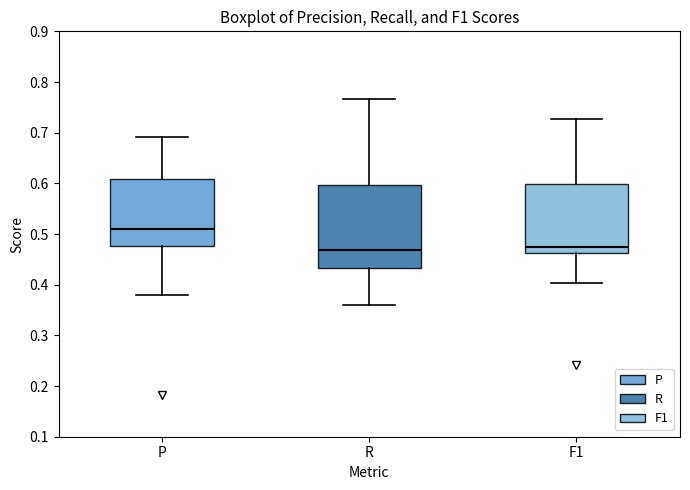

Reading left to right, transcribe this box plot: for each box, give where its median line is, the range the box spans, and where its two whiskers end, as read against the y-axis. The values are not printed on the chart, so give them approximately, as read against the axis.

P: median 0.51, box 0.48 to 0.61, whiskers 0.38 to 0.69
R: median 0.47, box 0.43 to 0.60, whiskers 0.36 to 0.77
F1: median 0.48, box 0.46 to 0.60, whiskers 0.40 to 0.73